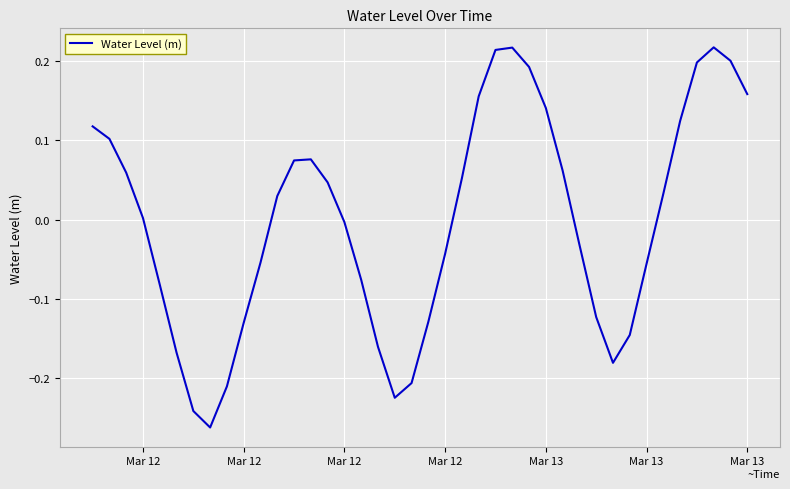

What is the difference between the maximum and minimum values?

0.5